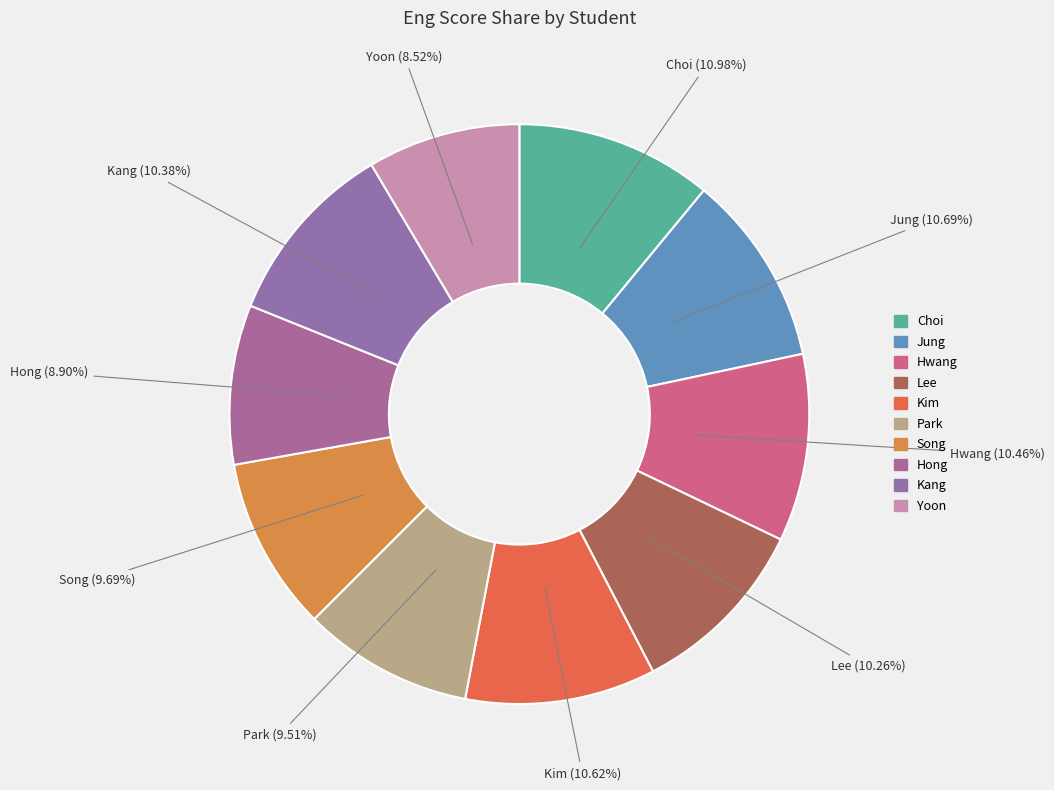

Which has a higher value, Hong or Choi?

Choi